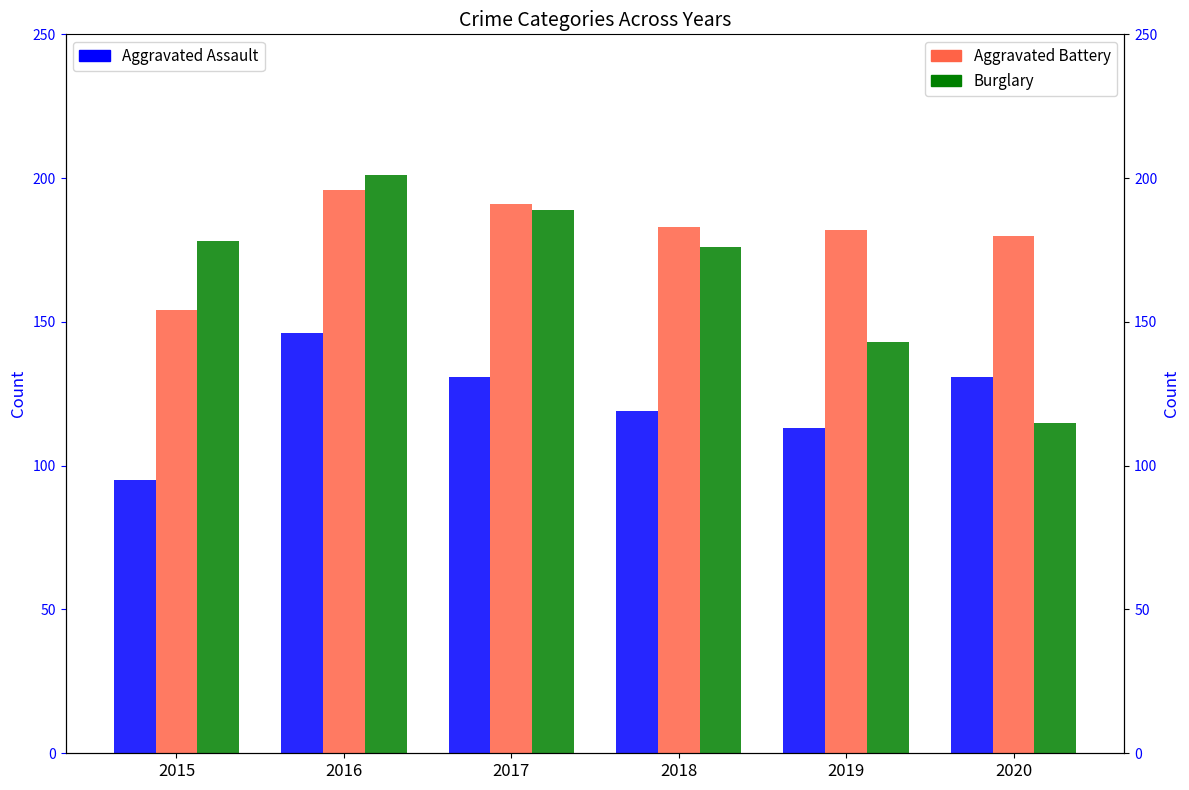

The Aggravated Battery series shows 84 at 2019. True or false?

False